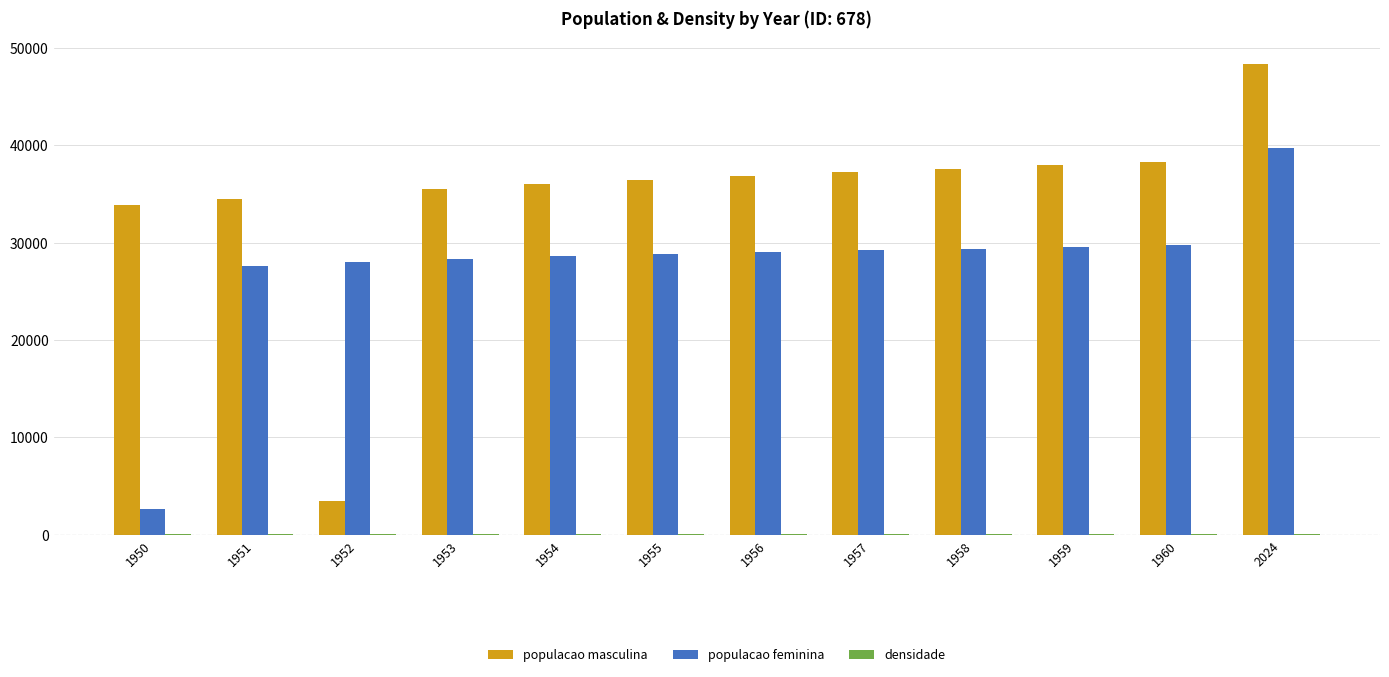

At which category is the sum across all series the highest?

2024